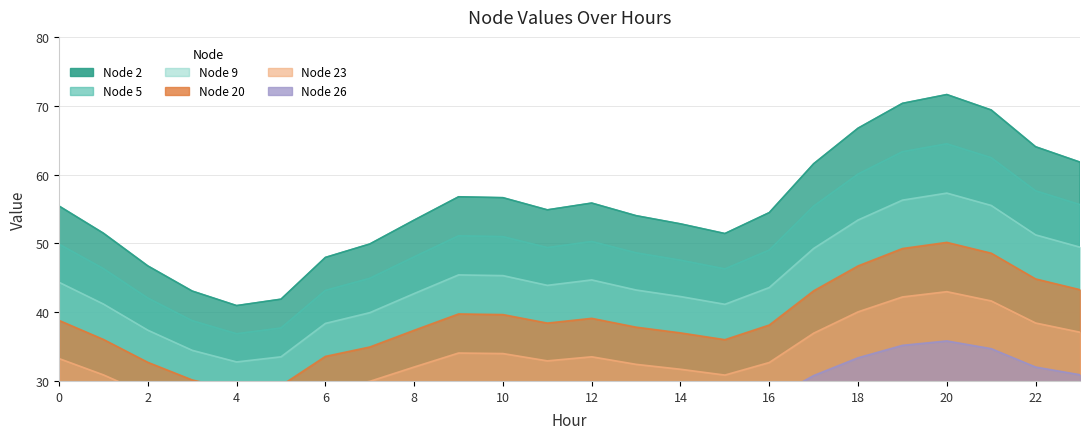

Which series has the largest range (max minus min)?

Node 5